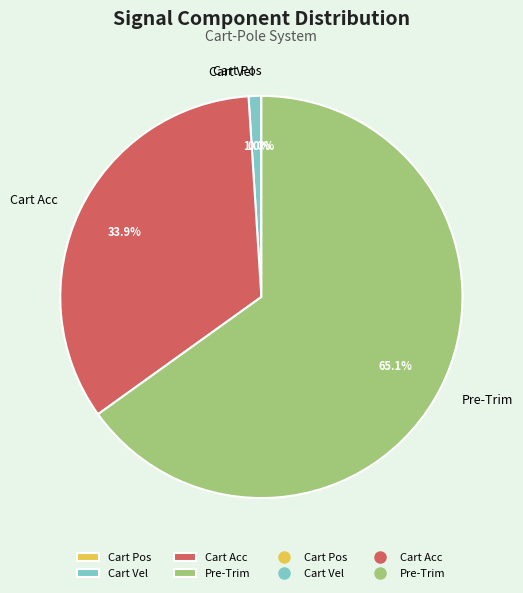

Which has a higher value, Cart Acc or Cart Vel?

Cart Acc